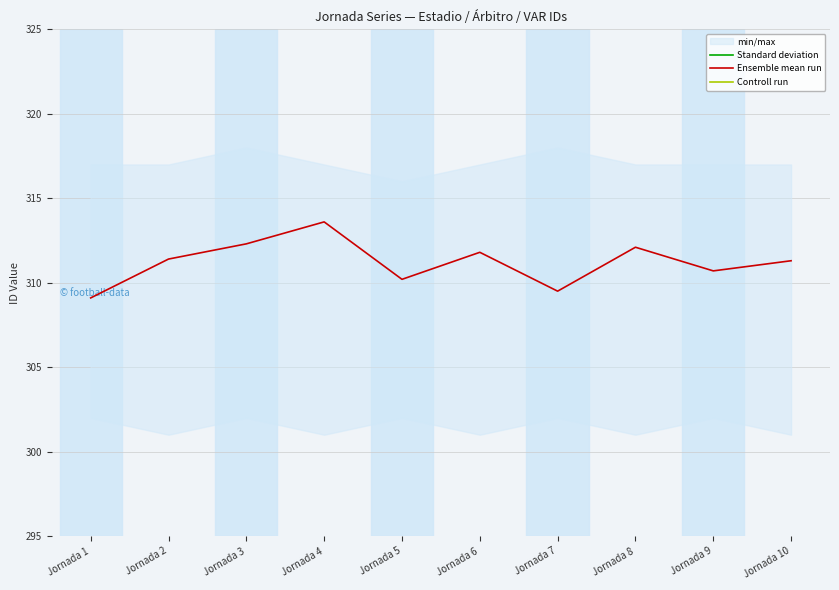

What is the difference between the Standard deviation values at Jornada 9 and Jornada 6?

0.8